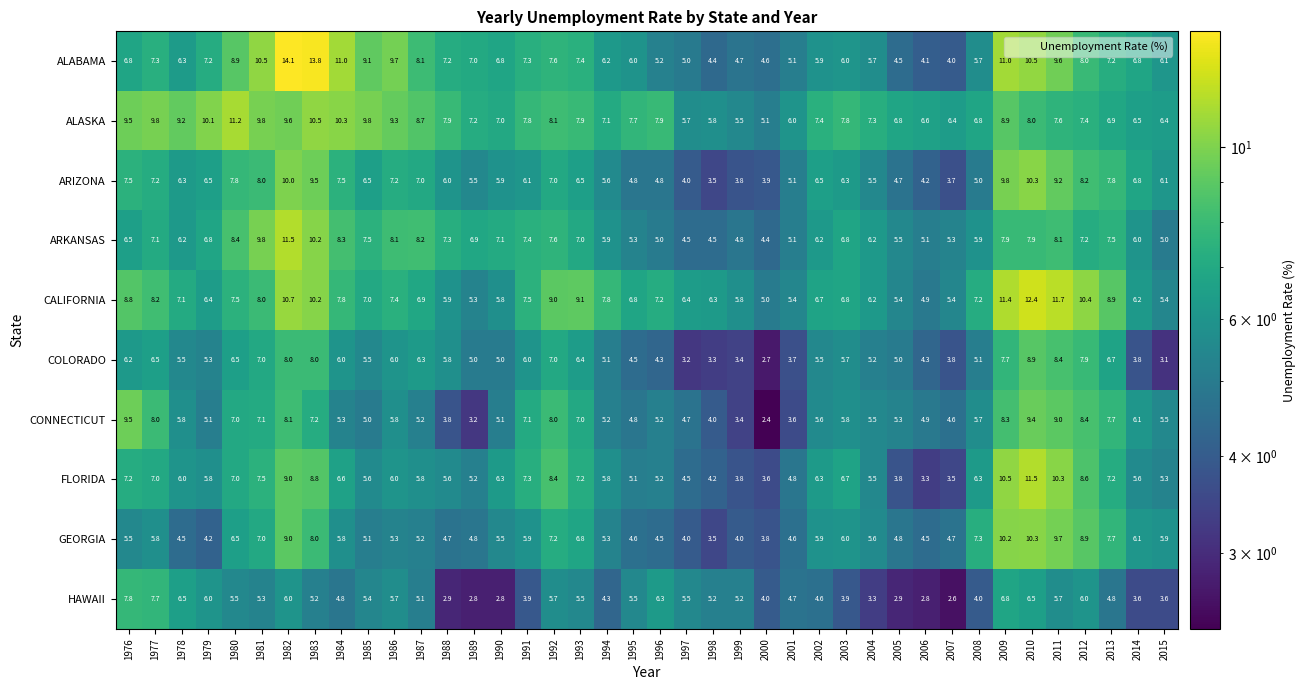

What is the difference between the highest and lowest values at 1981?

5.2